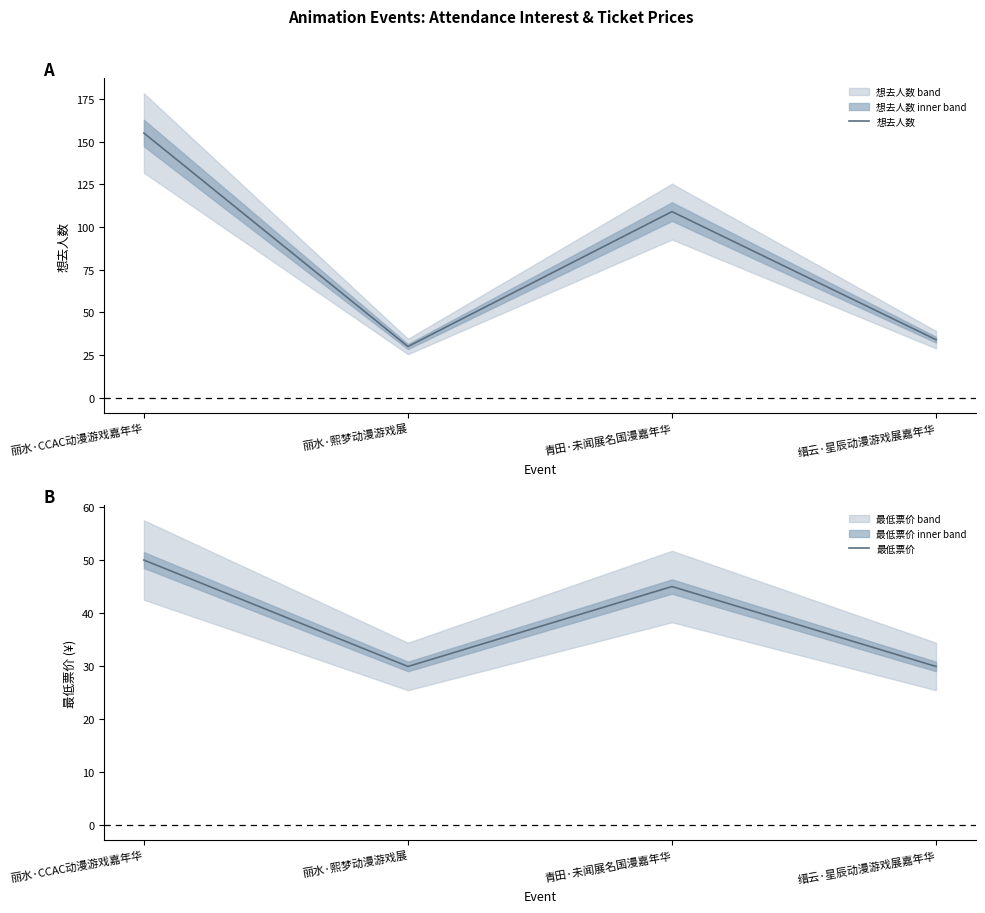

How many series are shown in this chart?

2